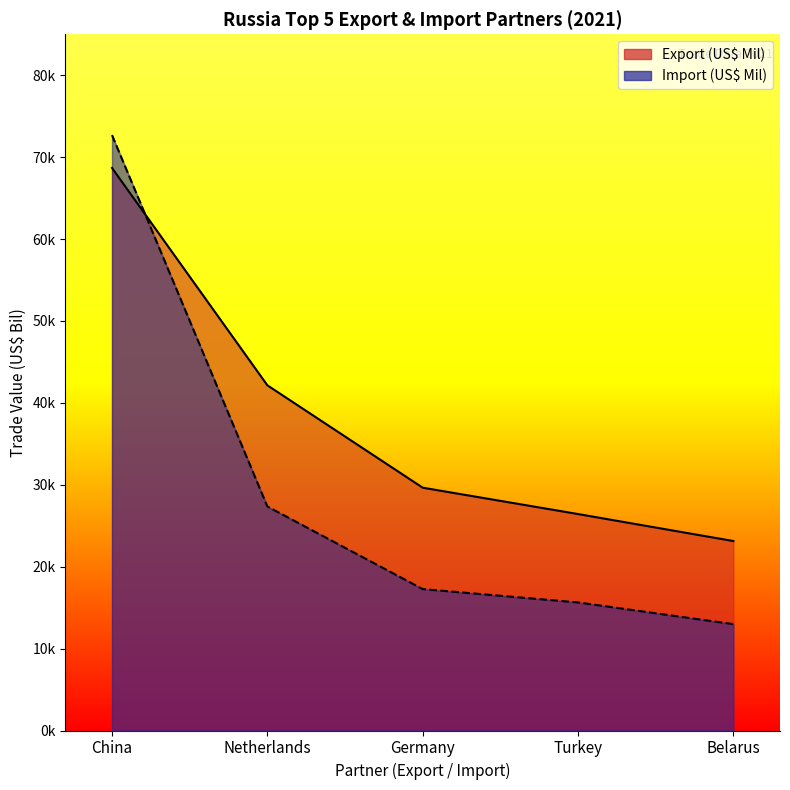

Rank the series at Netherlands from highest to lowest value.

Export (US$ Mil), Import (US$ Mil)